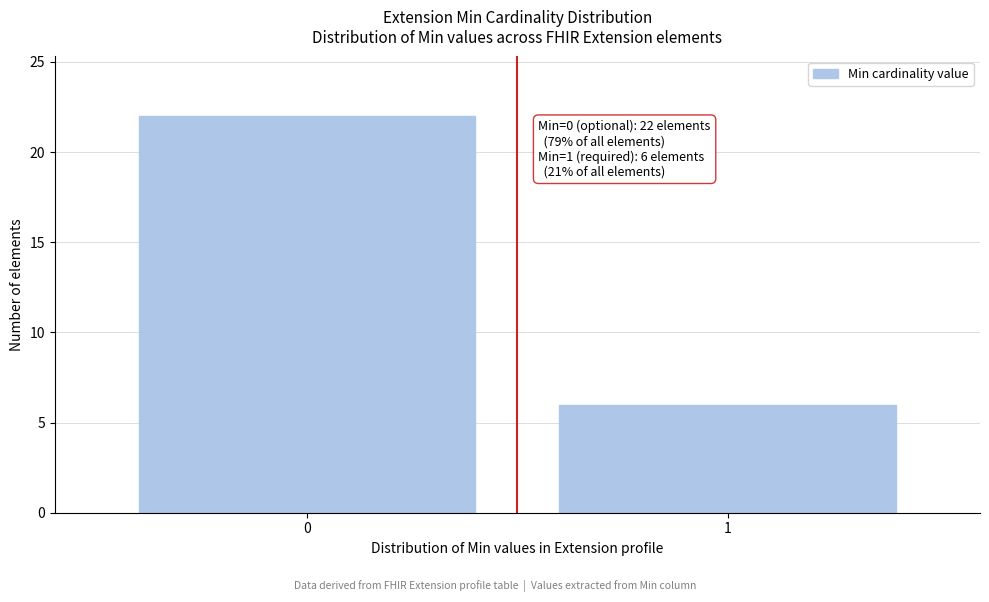

Reading left to right, extract all data points from this chart.

0=22	1=6